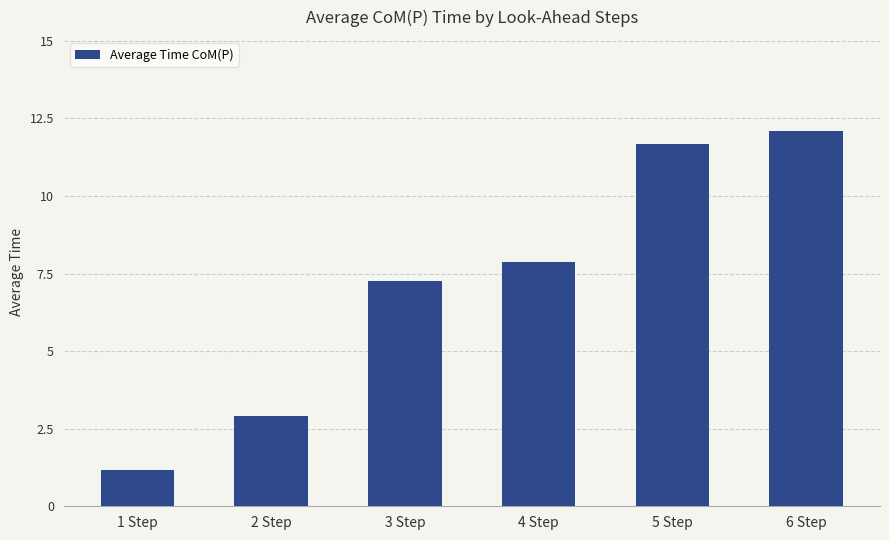

The value at 1 Step is 1.2. True or false?

True